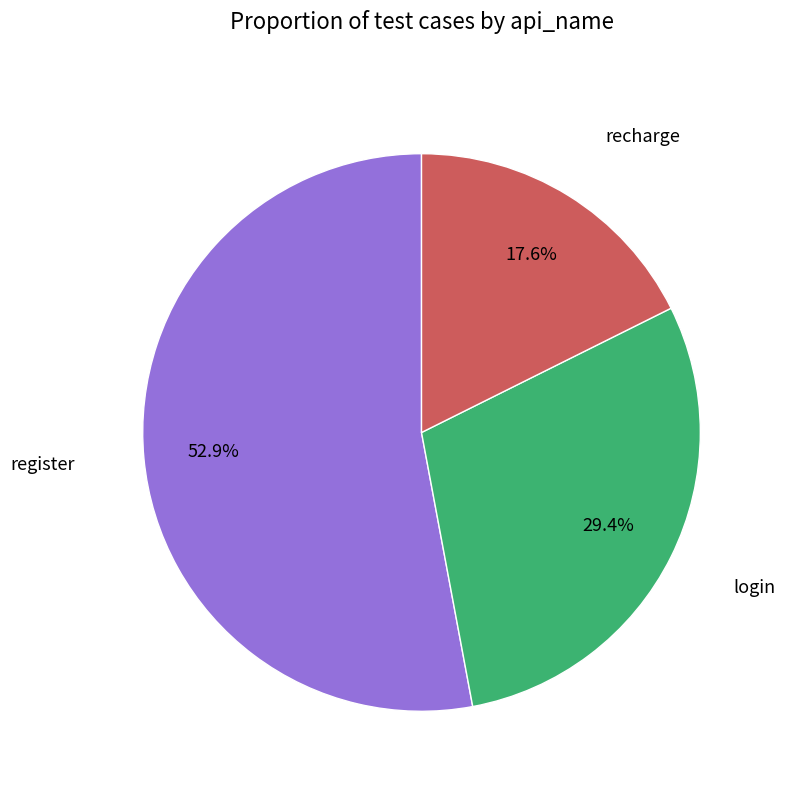

Is there a majority slice in this chart?

Yes